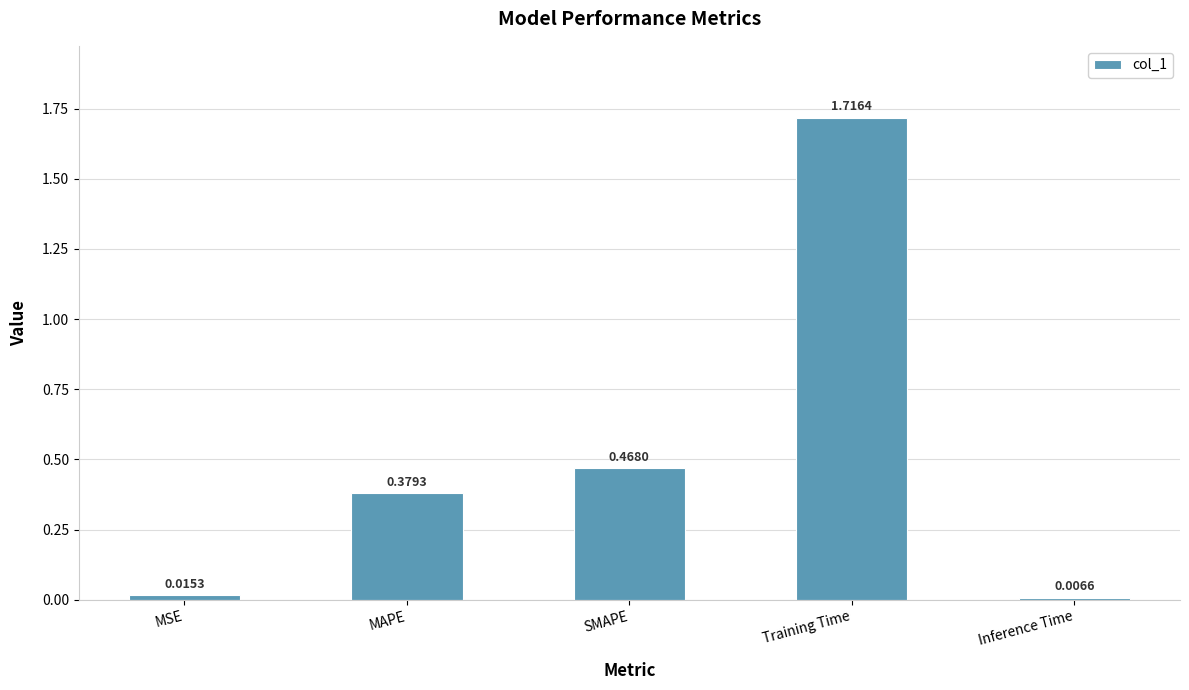

What is the label of the 4th bar from the left?

Training Time